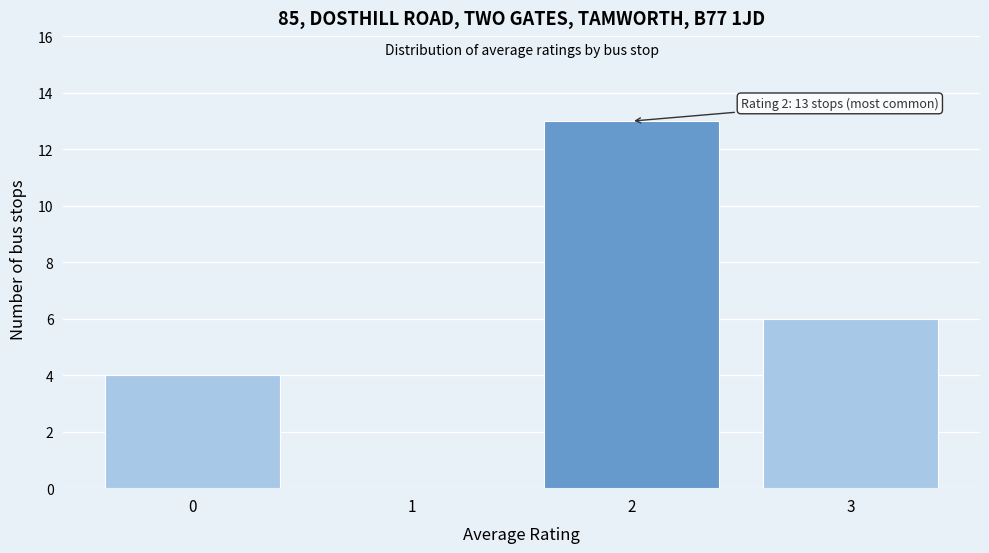

Which range on the x-axis has the tallest bar?

1.5 to 2.5